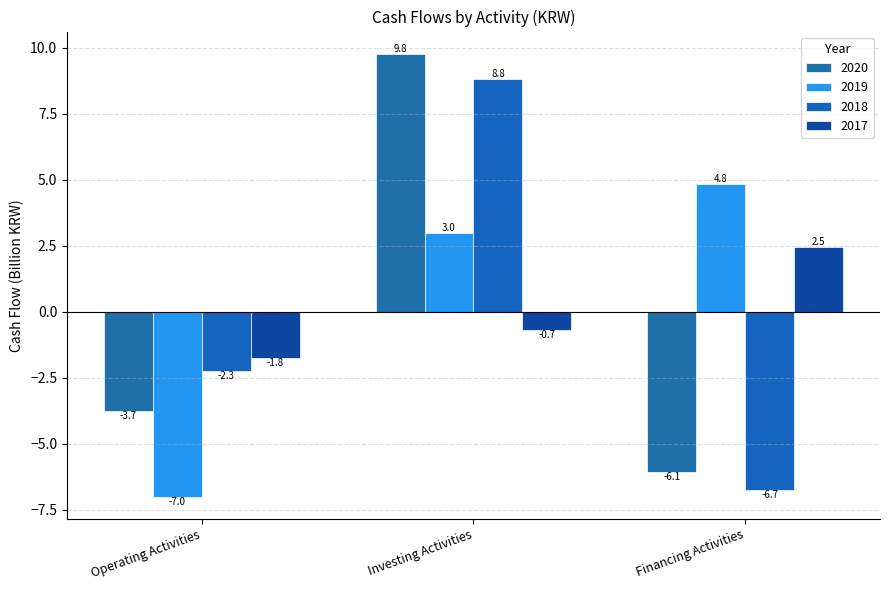

Which series changed the most between Operating Activities and Financing Activities?

2019